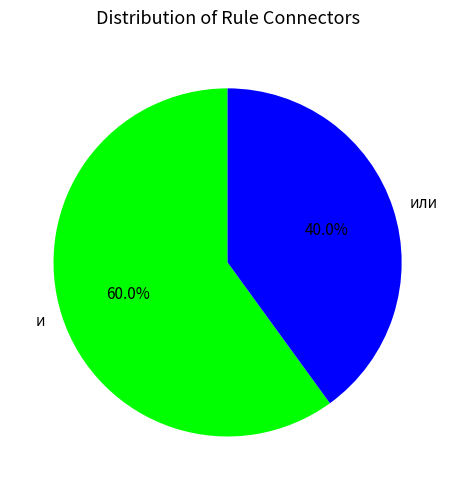

Count the number of slices in the pie.

2